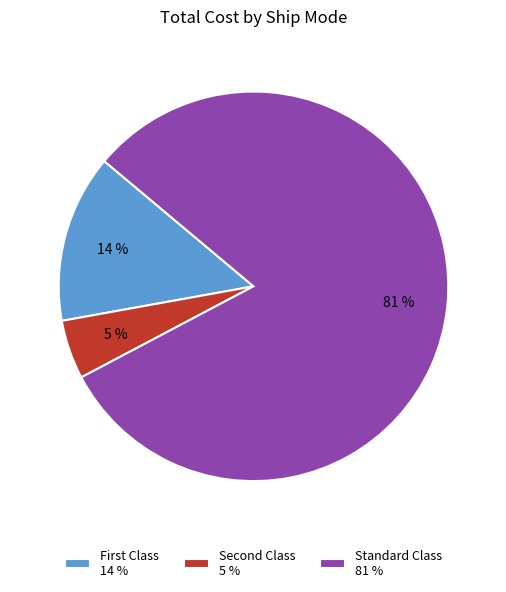

Rank the categories by value from lowest to highest.

Second Class 5 %, First Class 14 %, Standard Class 81 %